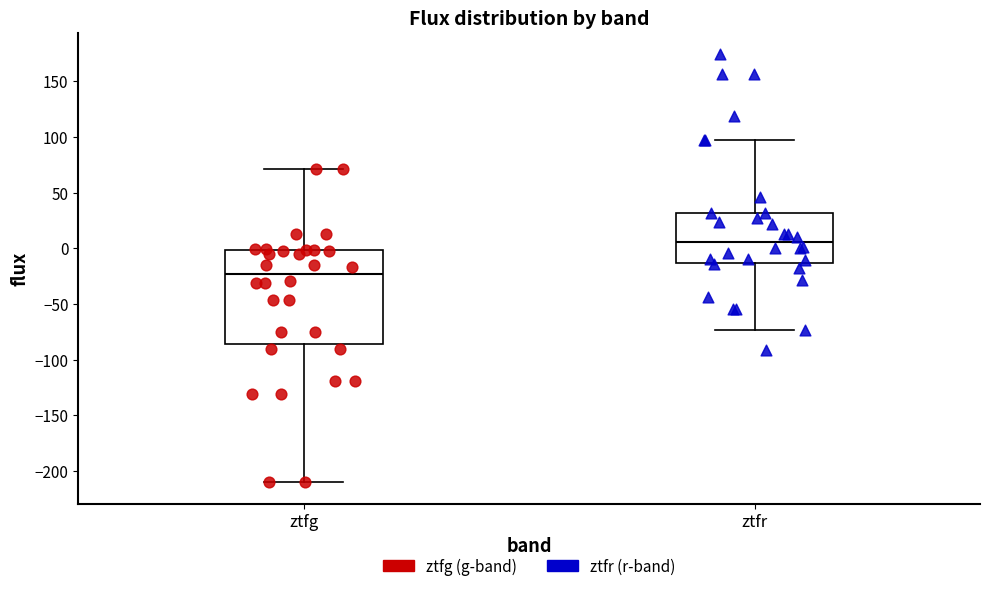

Which box's median line is the lowest?

ztfg